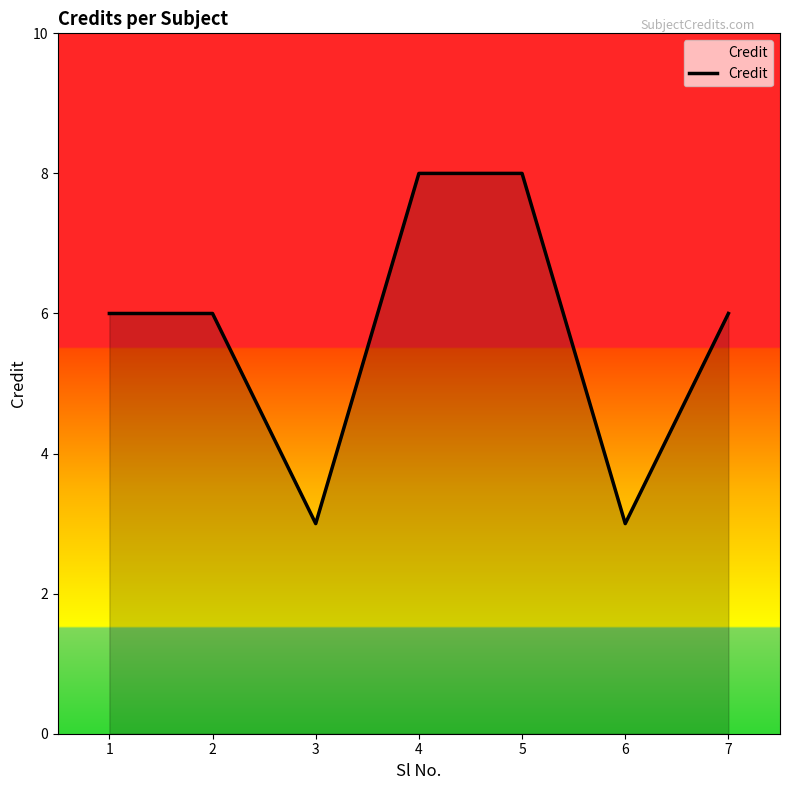

How many interior local valleys (lower than both neighbors) does the data have?

2